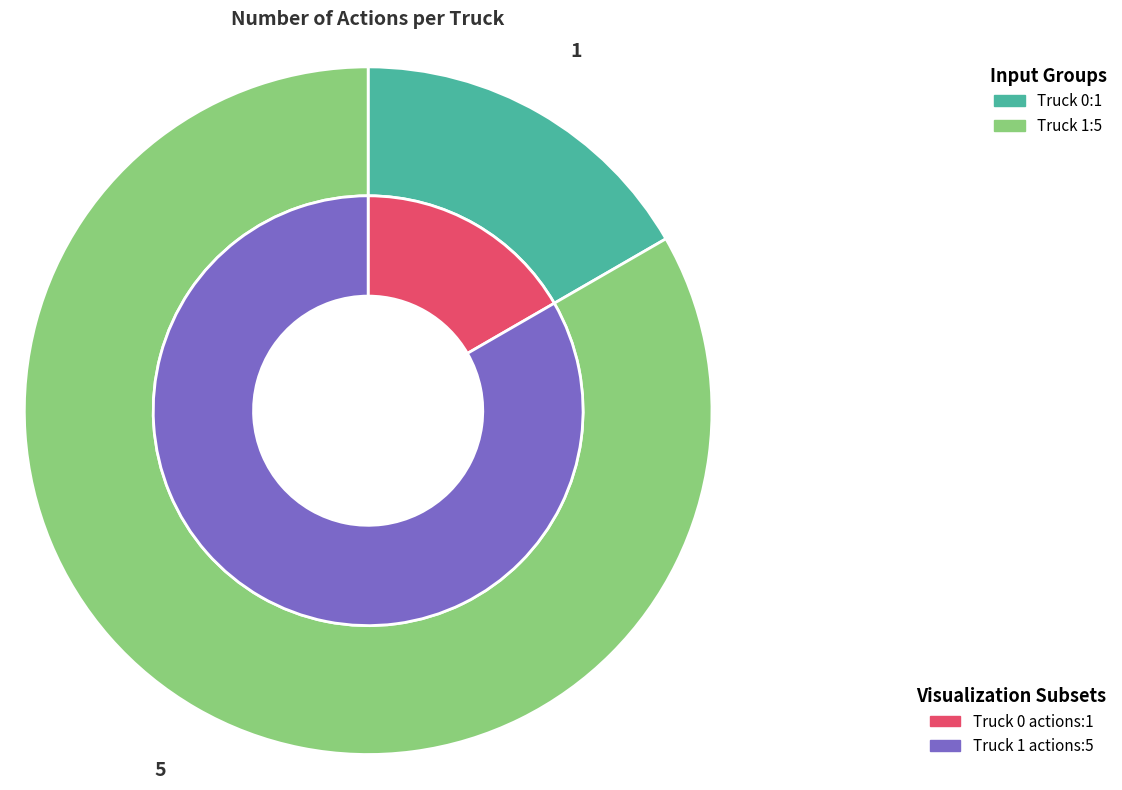

Which category has the biggest portion of the pie?

Truck 1